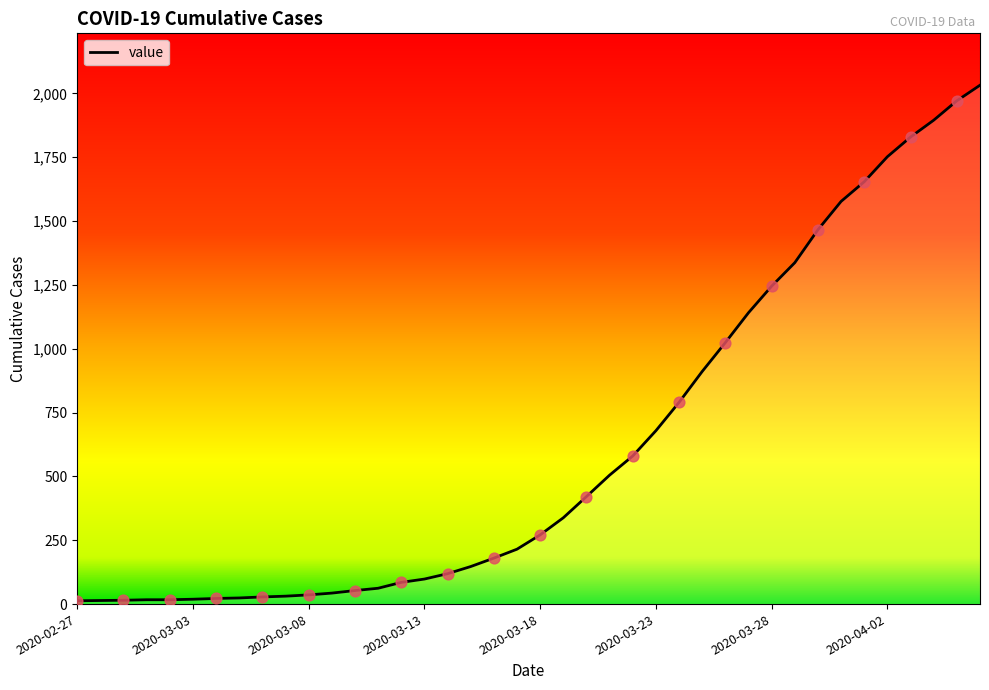

What is the maximum value shown in the chart?

2032